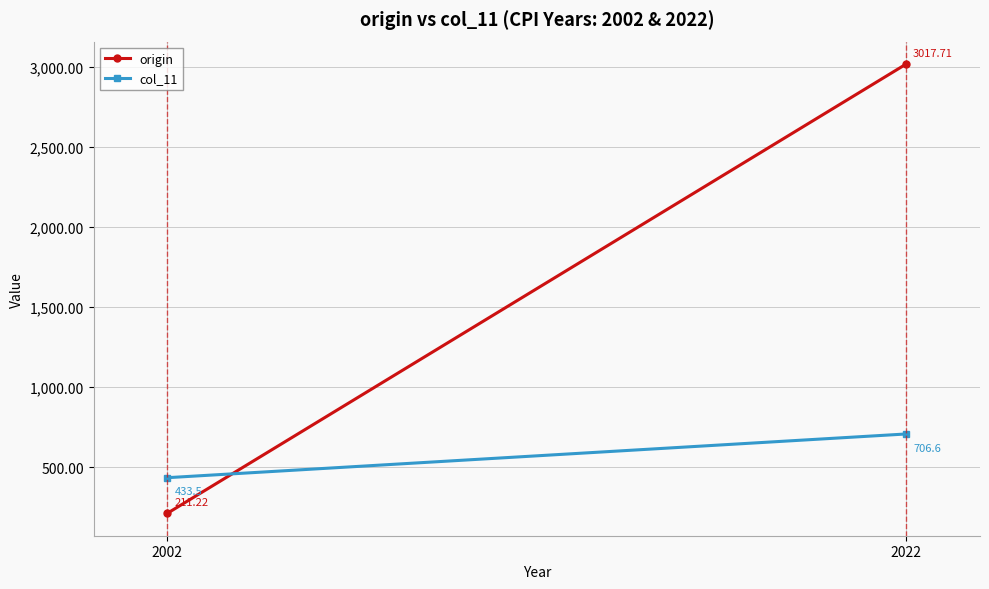

What is the sum of the col_11 values at 2002 and 2022?

1140.1